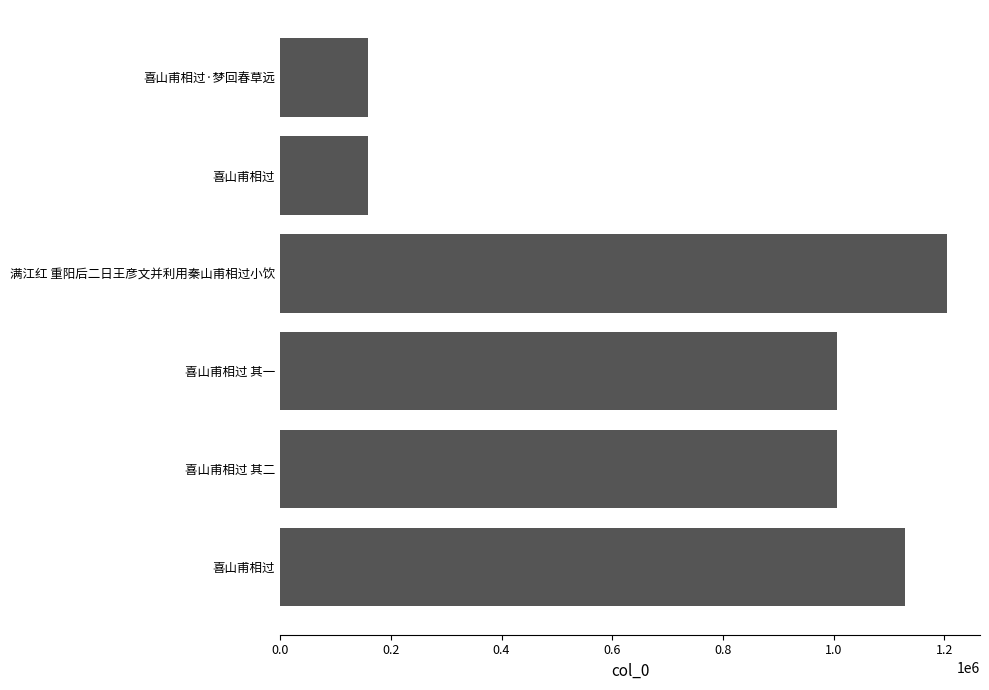

Does the chart contain any negative values?

No